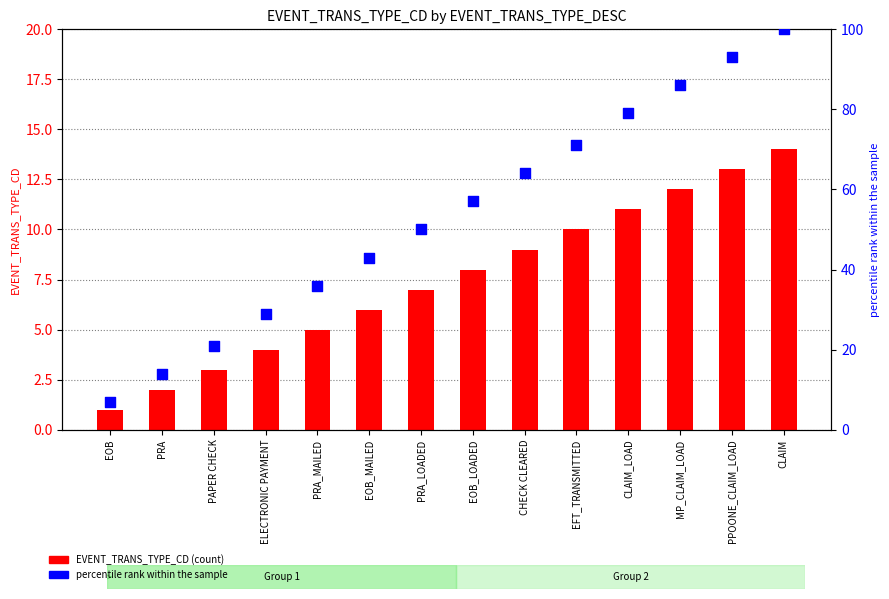

Which series has the largest Y range (max minus min)?

percentile rank within the sample